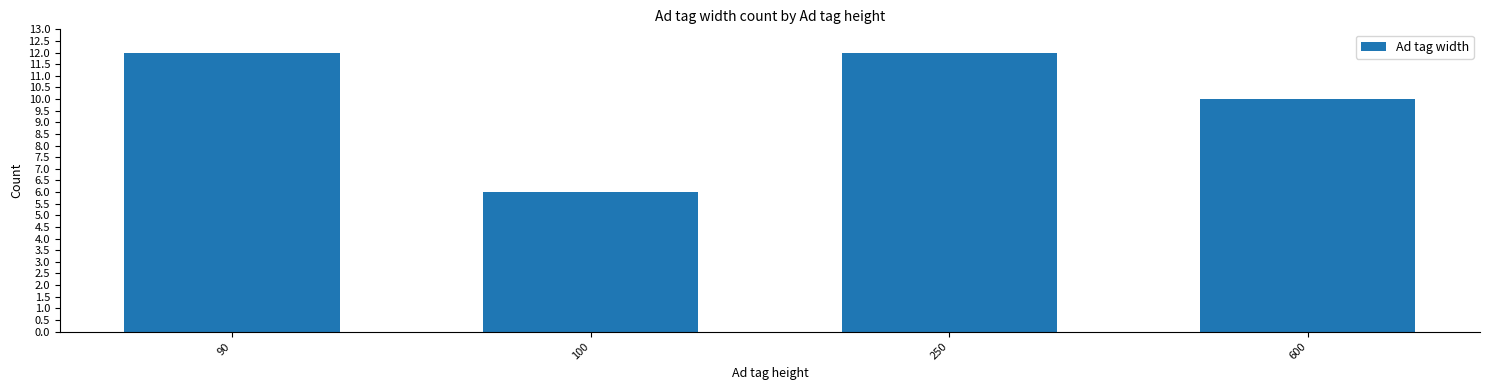

Read the value at 100.

6